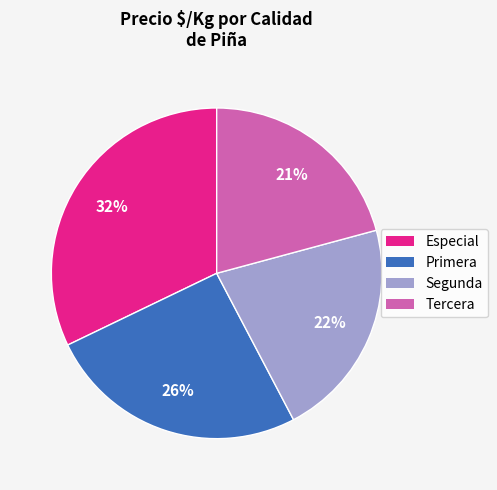

True or false: Especial accounts for 27% of the total.

False